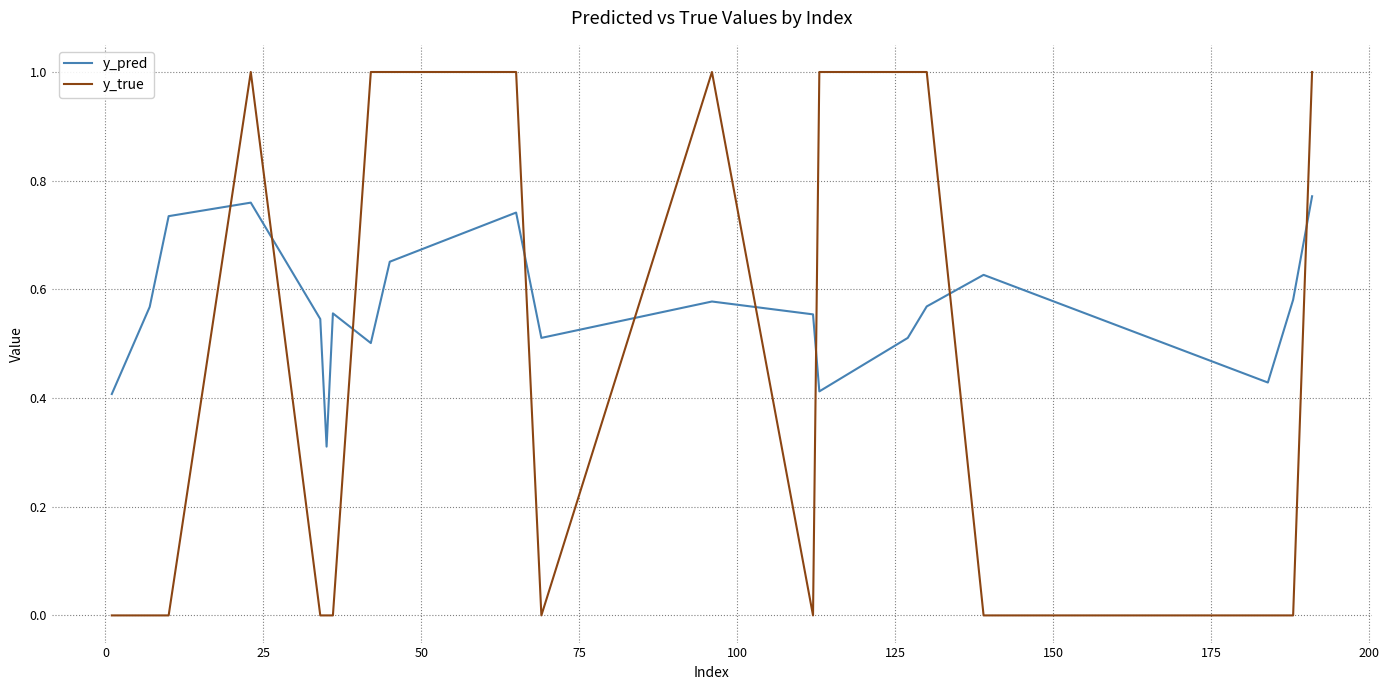

What is the minimum value for y_pred?

0.3